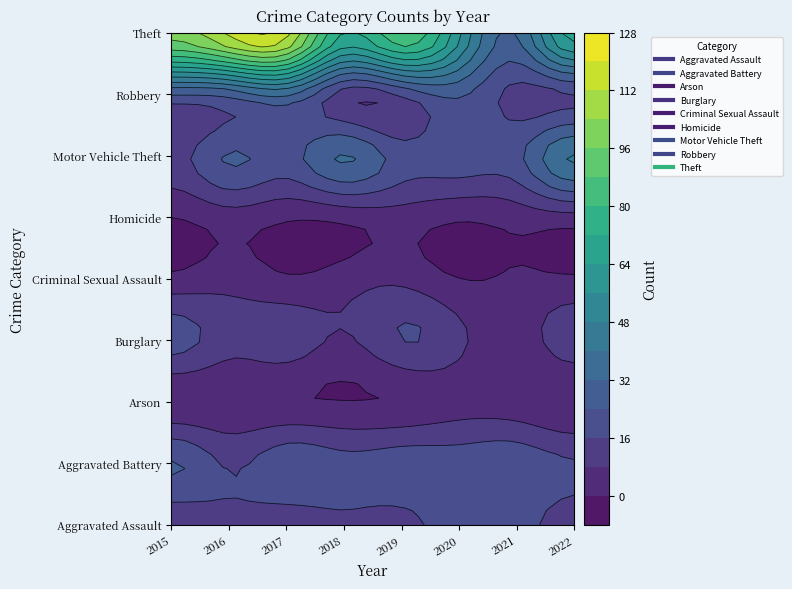

Reading right to left, list all the values displayed in this chart.

Aggravated Assault: 13	19	20	14	15	13	15	11
Aggravated Battery: 17	22	21	21	19	22	15	25
Arson: 0	2	4	1	0	1	2	1
Burglary: 13	3	10	16	7	13	11	20
Criminal Sexual Assault: 1	1	0	6	4	1	5	2
Homicide: 5	3	1	4	2	1	4	0
Motor Vehicle Theft: 41	22	22	20	33	21	25	13
Robbery: 15	13	25	17	12	33	26	24
Theft: 68	32	58	87	72	115	114	100